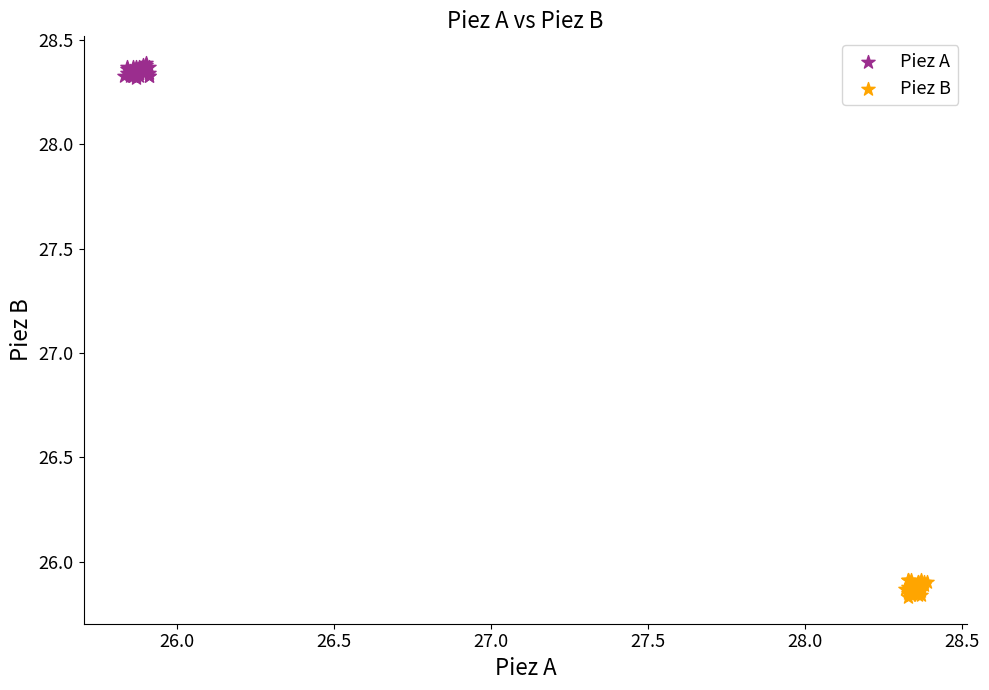

Which series contains the highest Y value?

Piez A